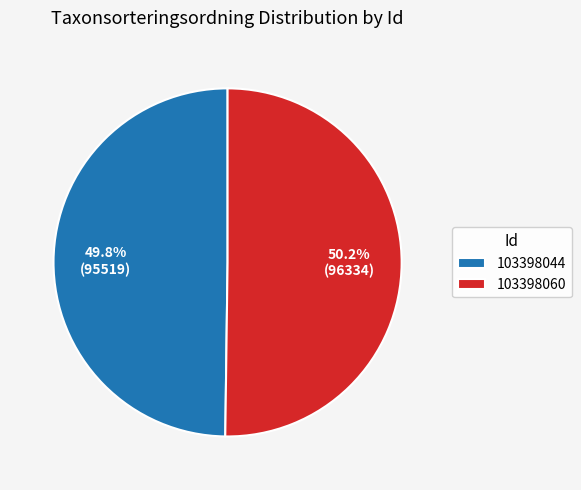

What is the ratio of the value at 103398060 to the value at 103398044?

1.0